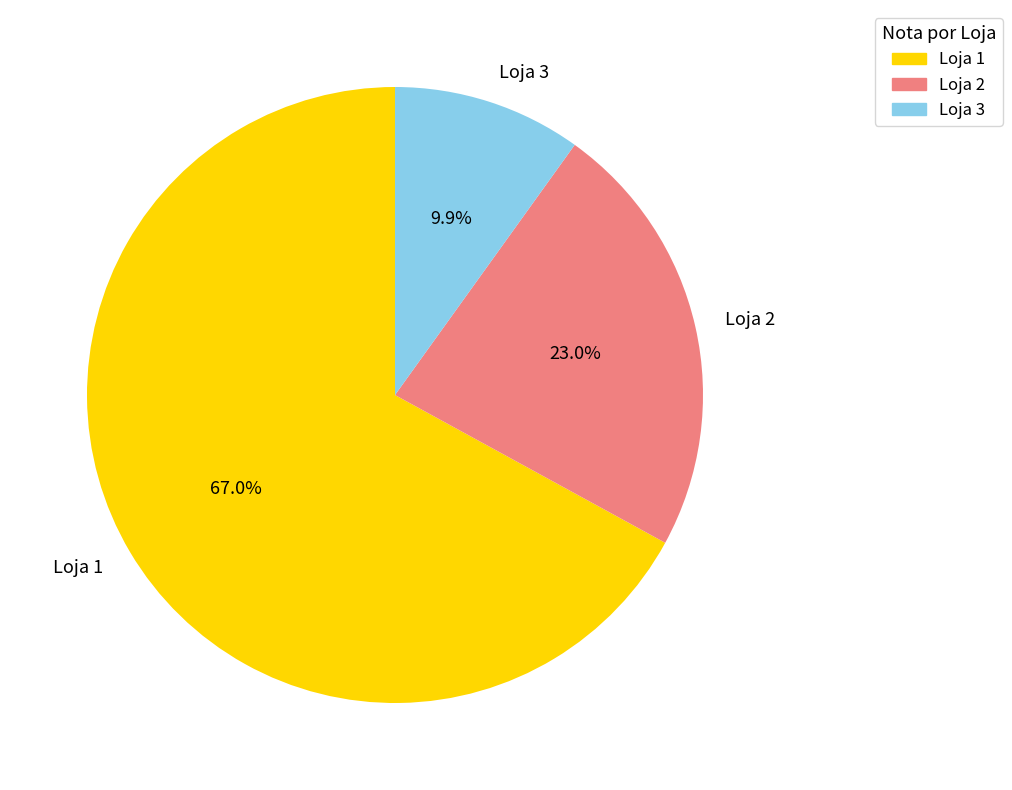

Approximately how many times larger is the value at Loja 1 compared to Loja 3?

6.8